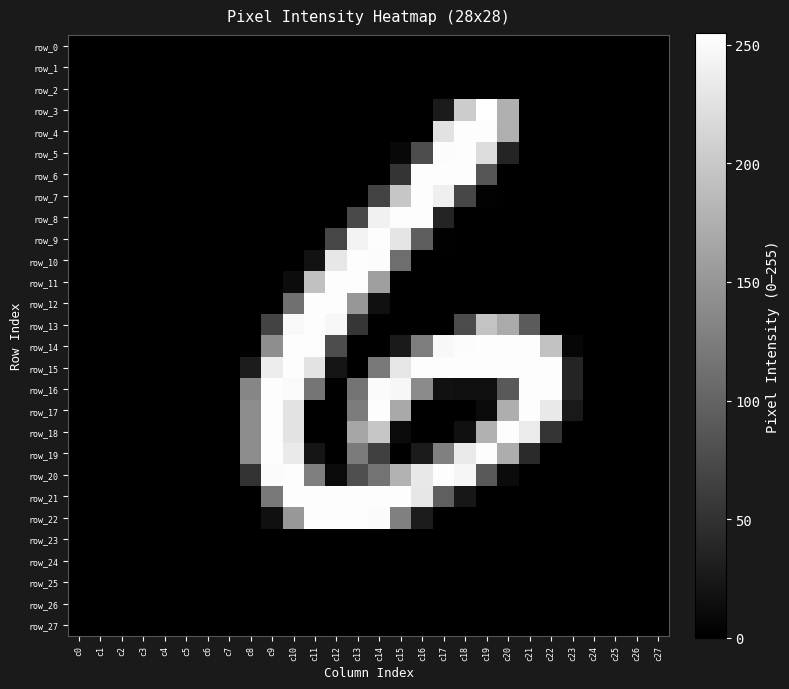

Which category has the highest value across all series?

c19